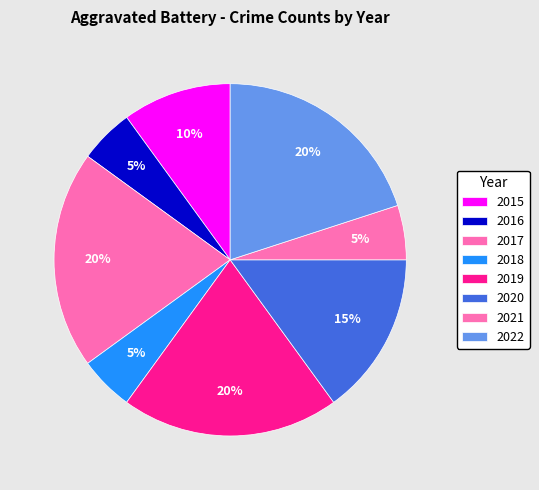

To the nearest percent, what is the difference between the 2017 and 2018 slice percentages?

15%